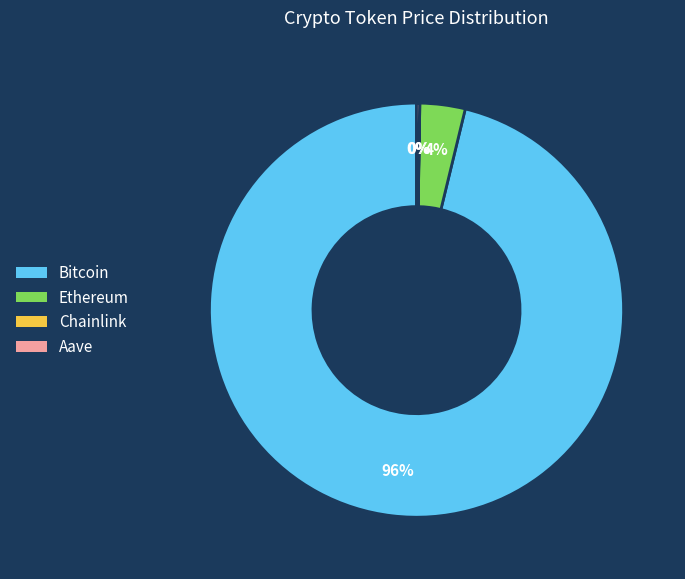

Do Ethereum and Bitcoin together represent more than half of the pie?

Yes